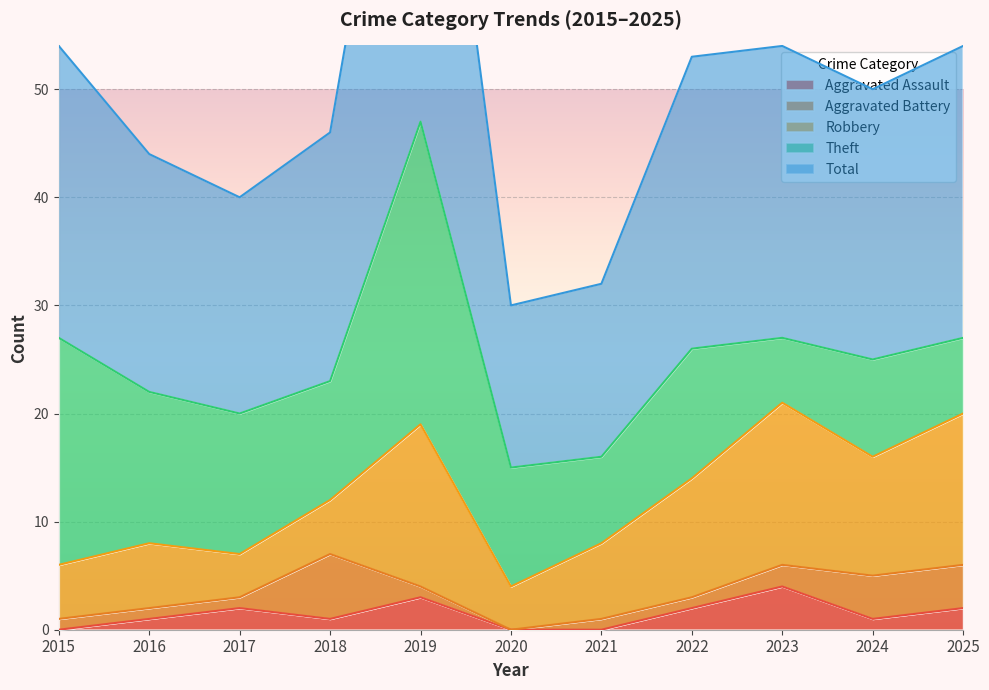

Reading left to right, list all the values displayed in this chart.

Aggravated Assault: 2015=0	2016=1	2017=2	2018=1	2019=3	2020=0	2021=0	2022=2	2023=4	2024=1	2025=2
Aggravated Battery: 2015=1	2016=1	2017=1	2018=6	2019=1	2020=0	2021=1	2022=1	2023=2	2024=4	2025=4
Robbery: 2015=5	2016=6	2017=4	2018=5	2019=15	2020=4	2021=7	2022=11	2023=15	2024=11	2025=14
Theft: 2015=21	2016=14	2017=13	2018=11	2019=28	2020=11	2021=8	2022=12	2023=6	2024=9	2025=7
Total: 2015=27	2016=22	2017=20	2018=23	2019=47	2020=15	2021=16	2022=27	2023=27	2024=25	2025=27